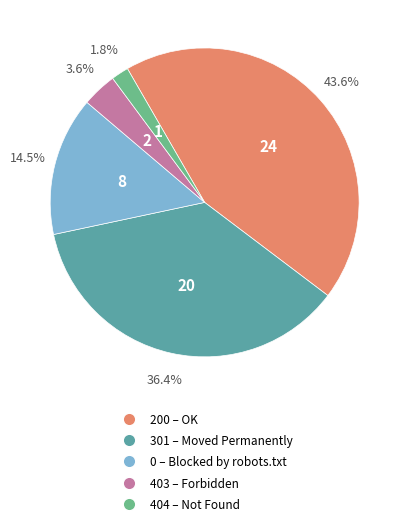

What portion of the pie excludes 404?

98.2%